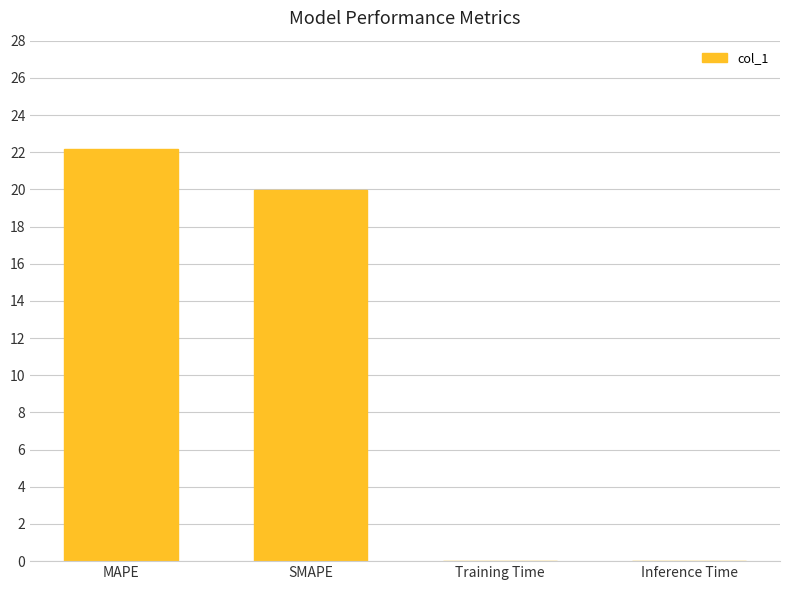

Is it true that the value at Inference Time is 0.0?

True